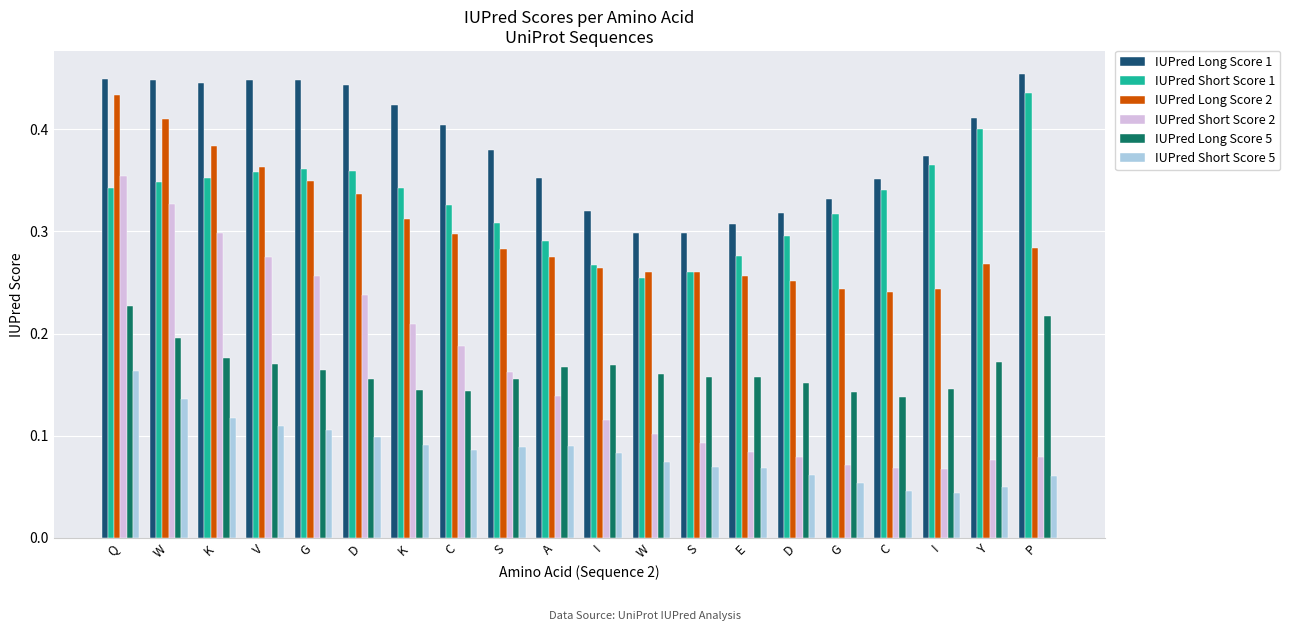

Which series has the largest total across all categories?

IUPred Long Score 1